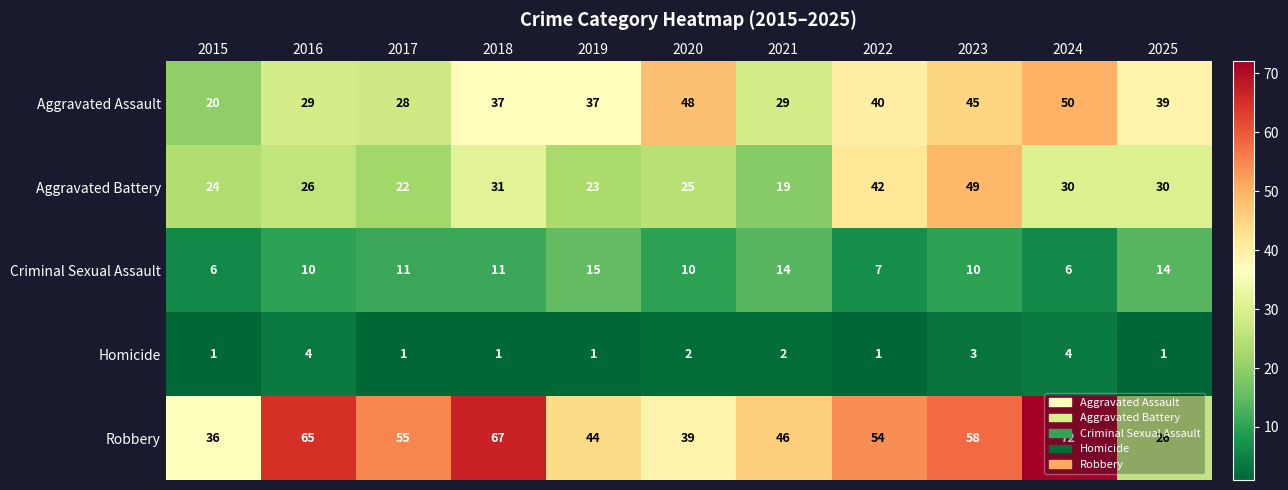

Rank the series at 2017 from lowest to highest value.

Homicide, Criminal Sexual Assault, Aggravated Battery, Aggravated Assault, Robbery